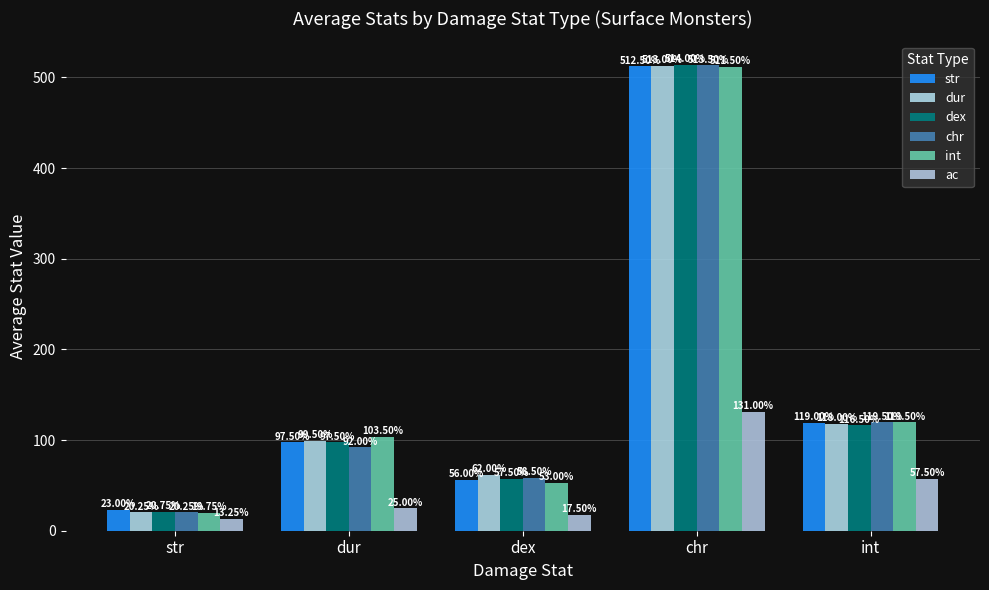

Are the bars horizontal?

No